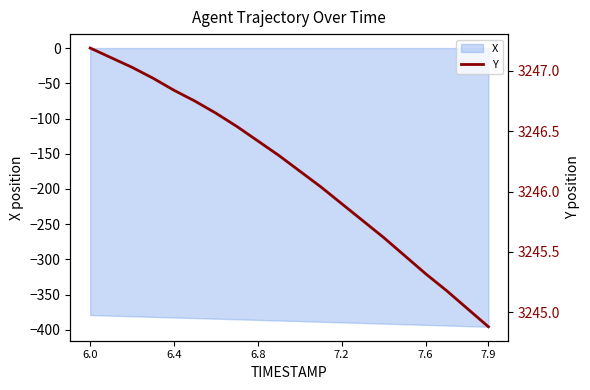

What is the sum of all values?

64923.1